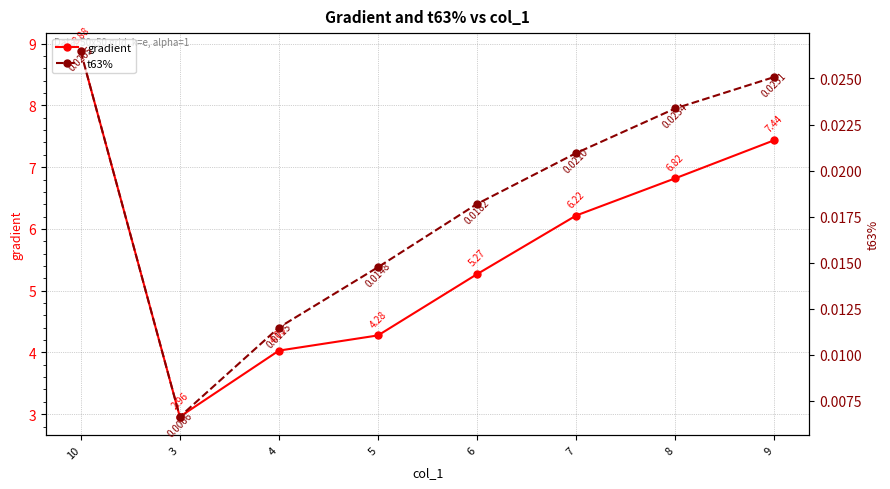

How many lines are shown in the chart?

2